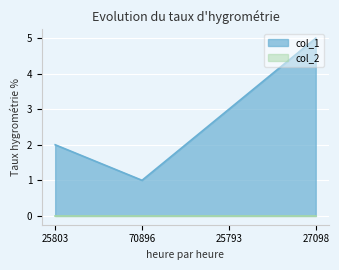

Does the chart display data point markers on the line(s)?

No